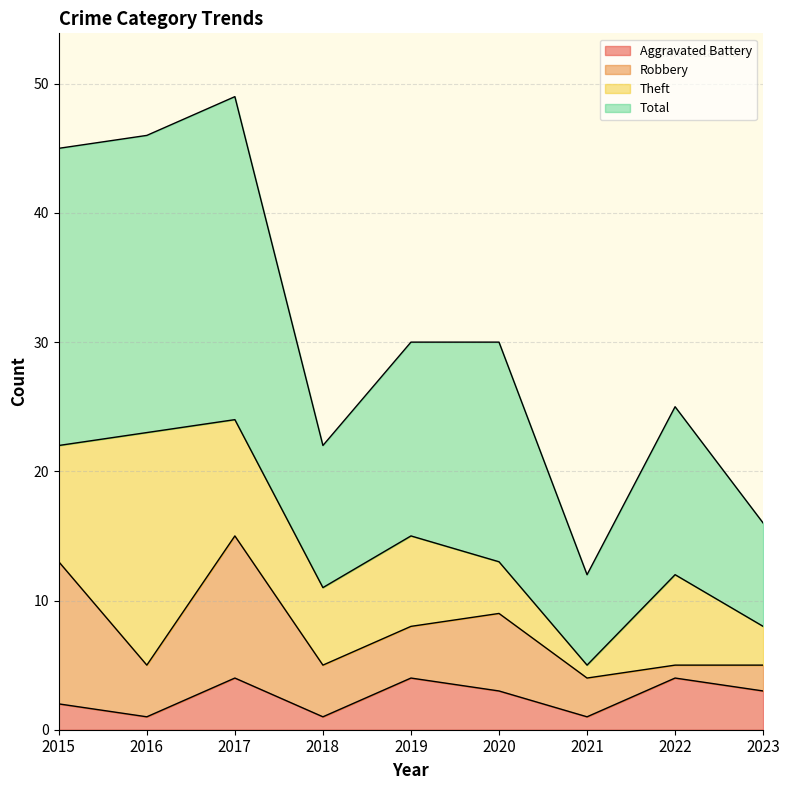

How many data points in Aggravated Battery are less than 3?

4